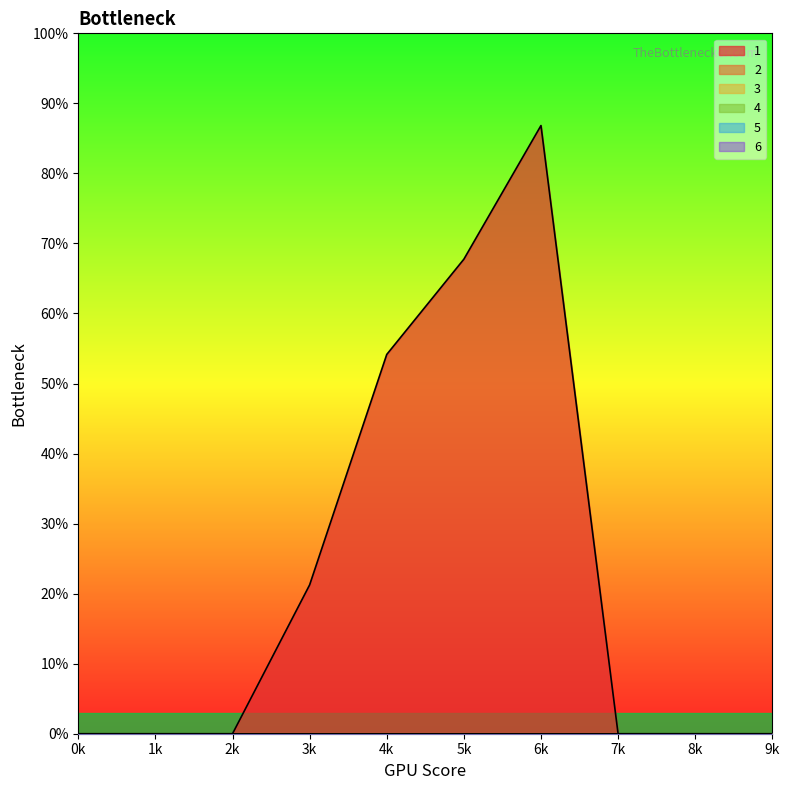

Does the chart have visible grid lines?

No